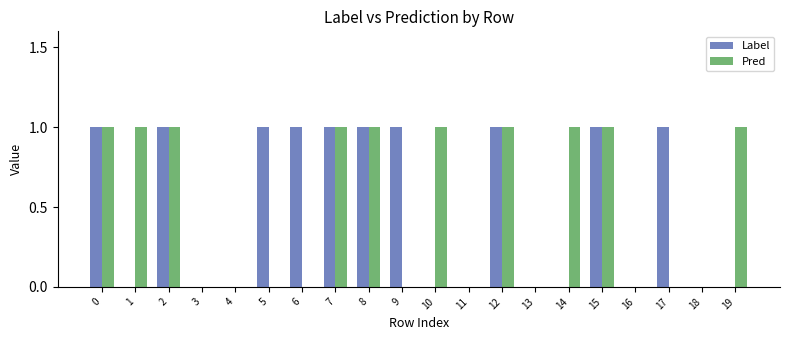

What is the maximum value for Label?

1